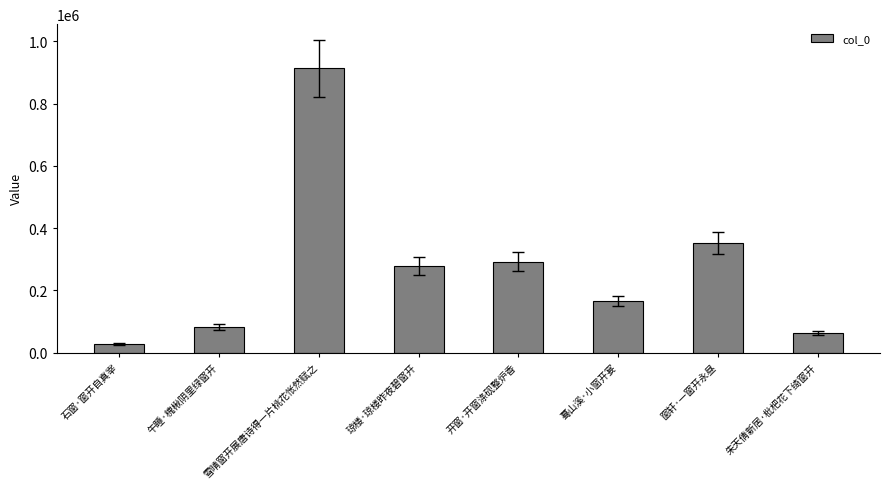

How many series are shown in this chart?

1